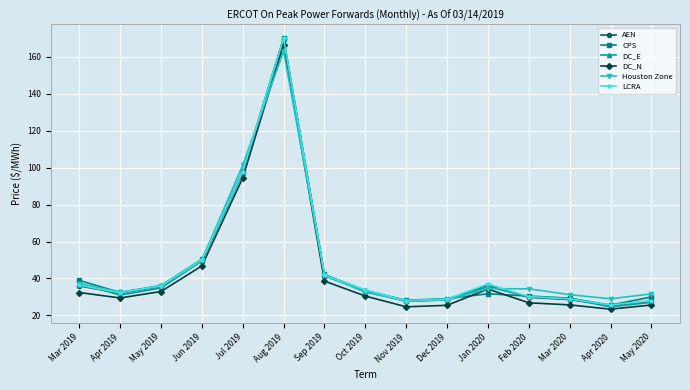

What is the value of the AEN point at the 4th from the left?

49.6